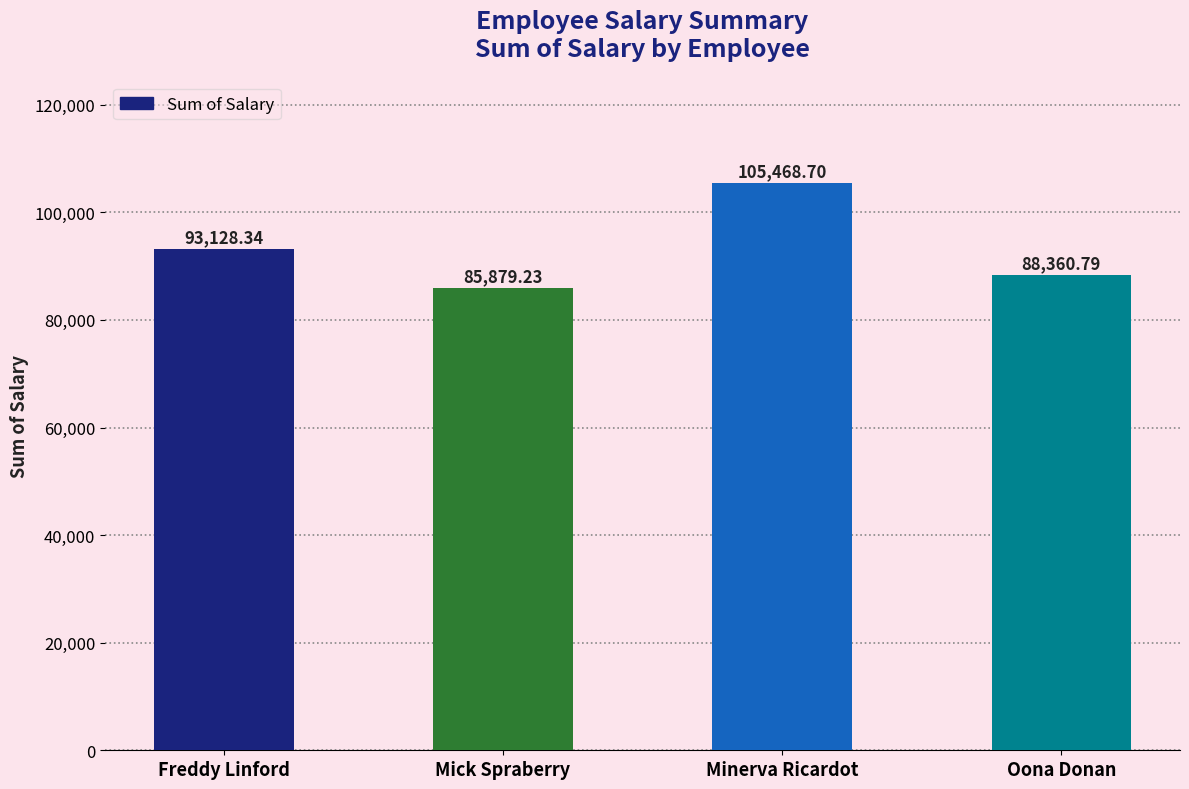

List the labels in order of value, smallest first.

Mick Spraberry, Oona Donan, Freddy Linford, Minerva Ricardot